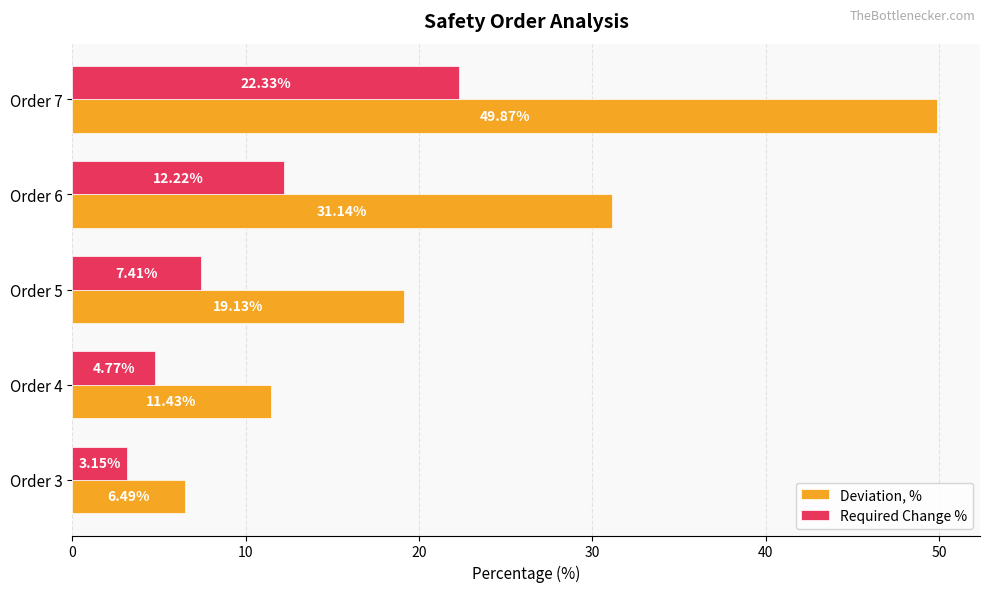

Which series has the largest total across all categories?

Deviation, %